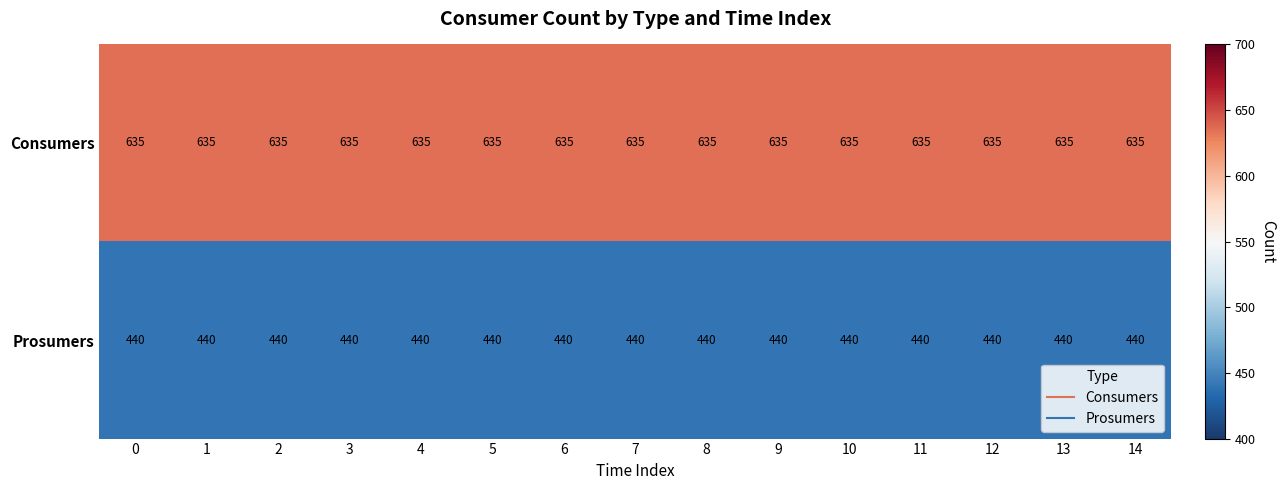

What is the difference between the highest and lowest values at 11?

195